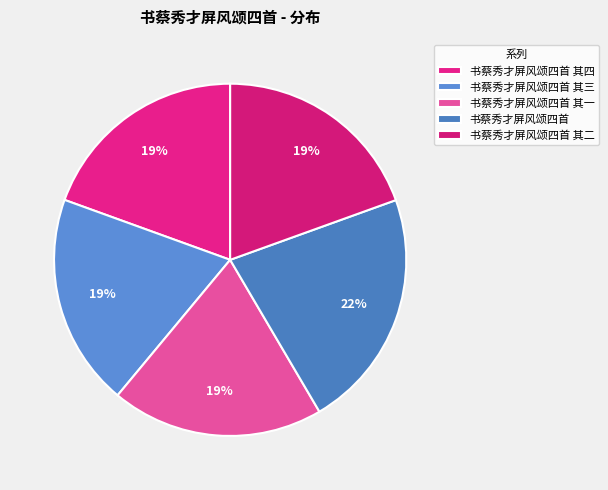

To the nearest percent, what is the difference between the 书蔡秀才屏风颂四首 and 书蔡秀才屏风颂四首 其一 slice percentages?

3%